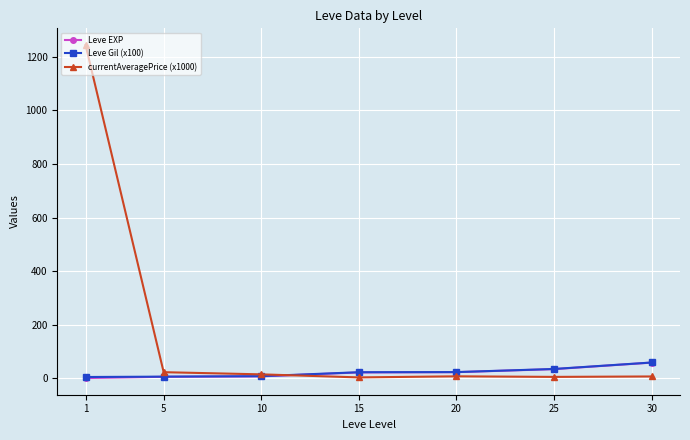

How many lines are shown in the chart?

3